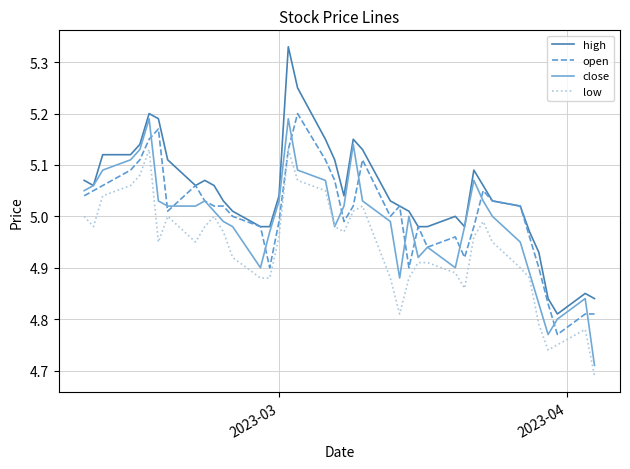

True or false: low and high intersect in this chart.

False